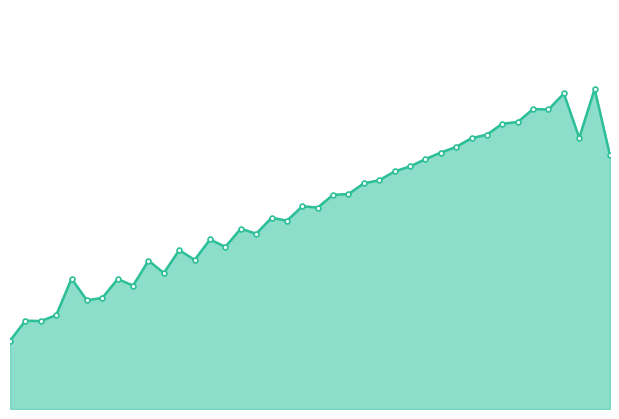

Does the chart have visible grid lines?

No